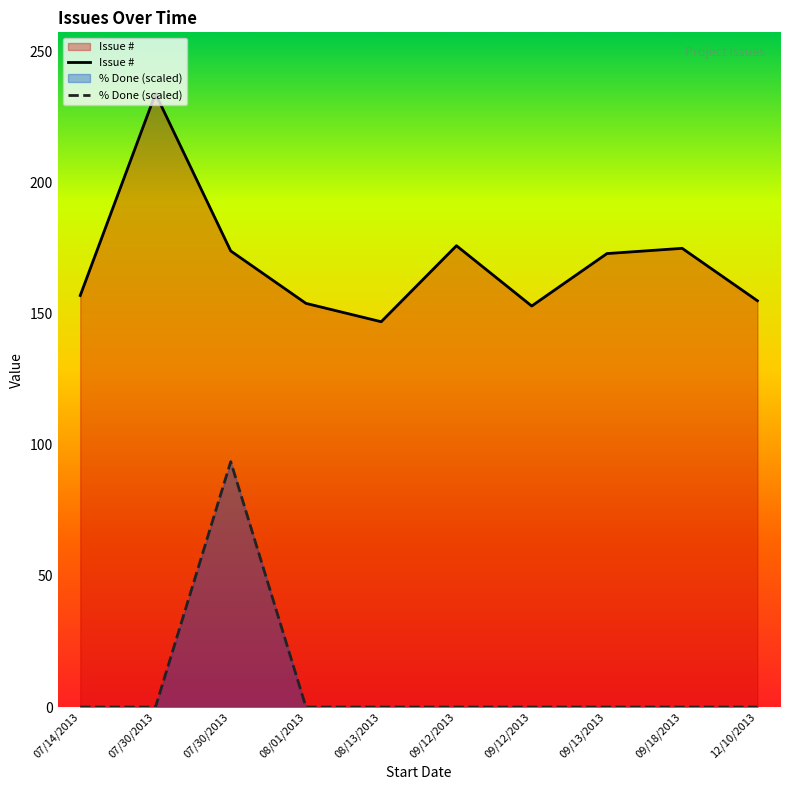

List the series in order of their overall mean, lowest first.

% Done (scaled), Issue #